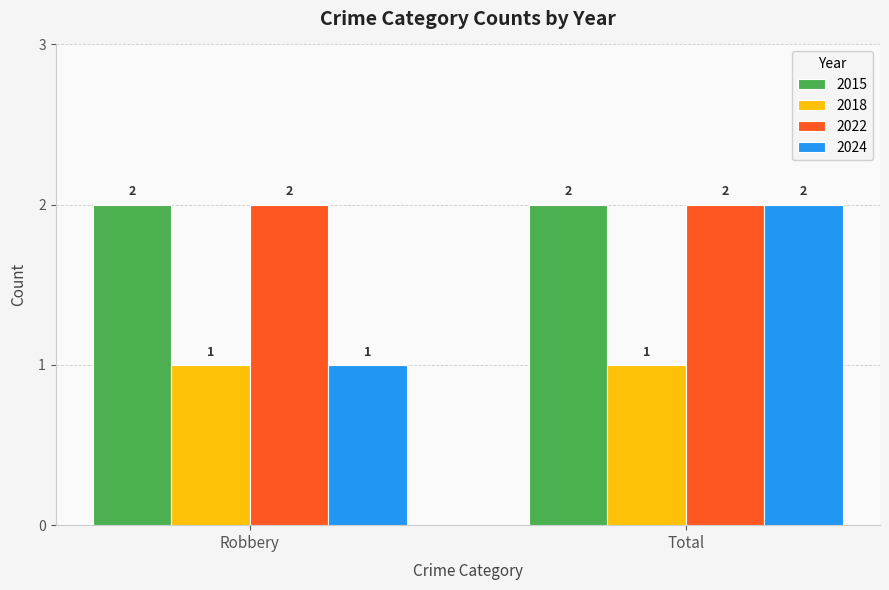

What is the label of the 2nd bar from the right?

Robbery